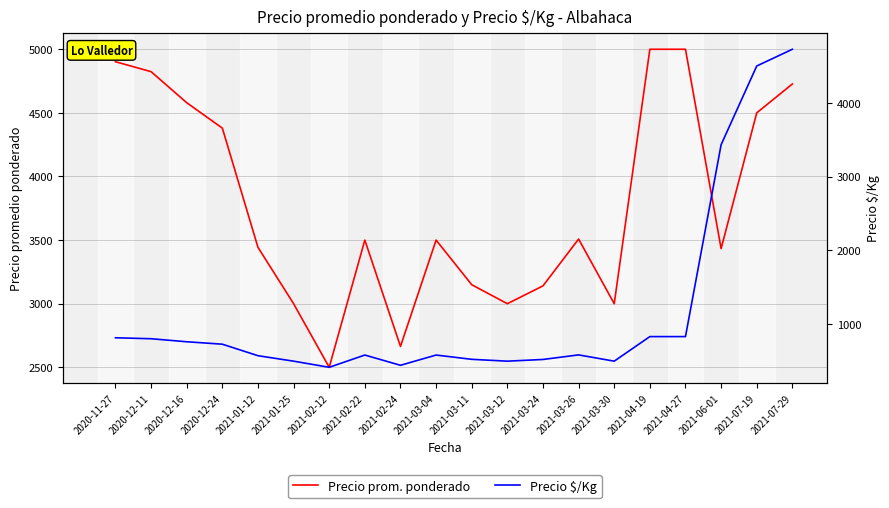

How many lines are shown in the chart?

2